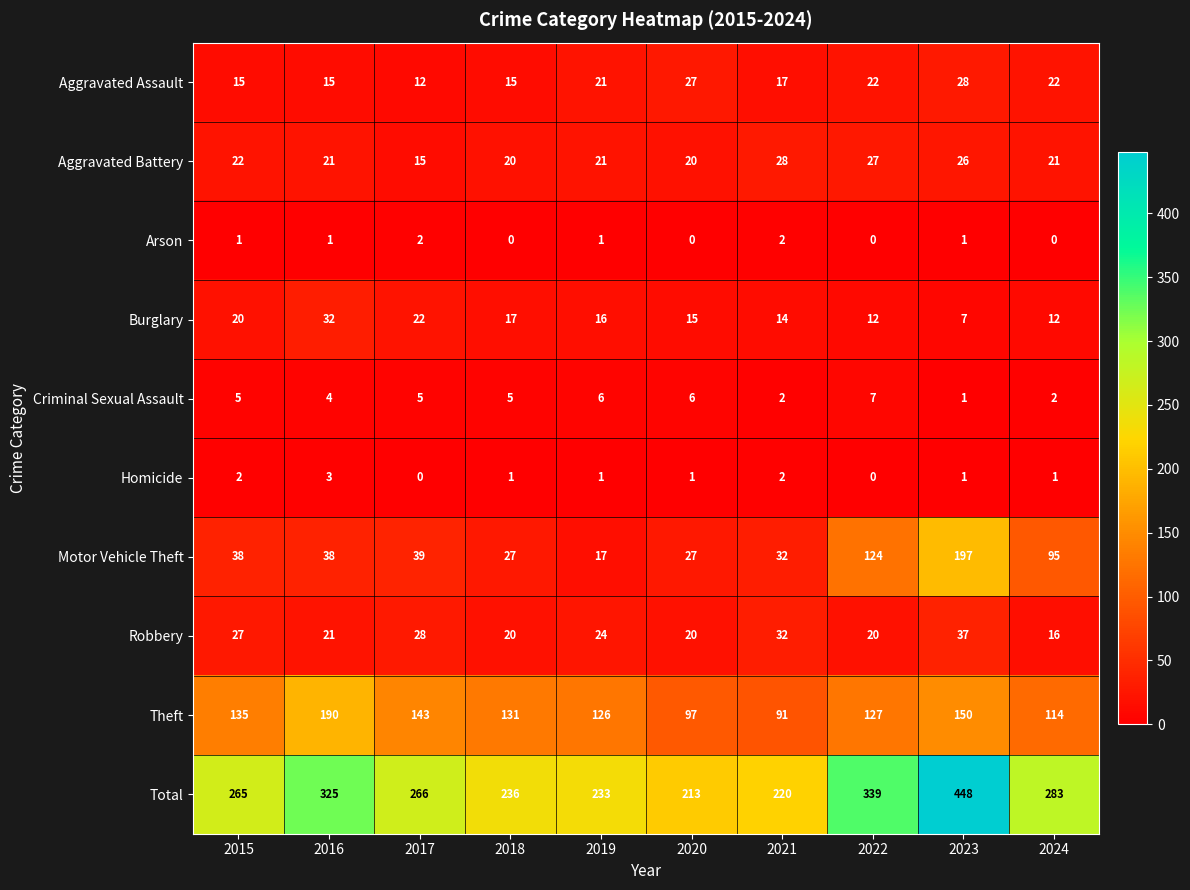

Count the number of categories in the chart.

10